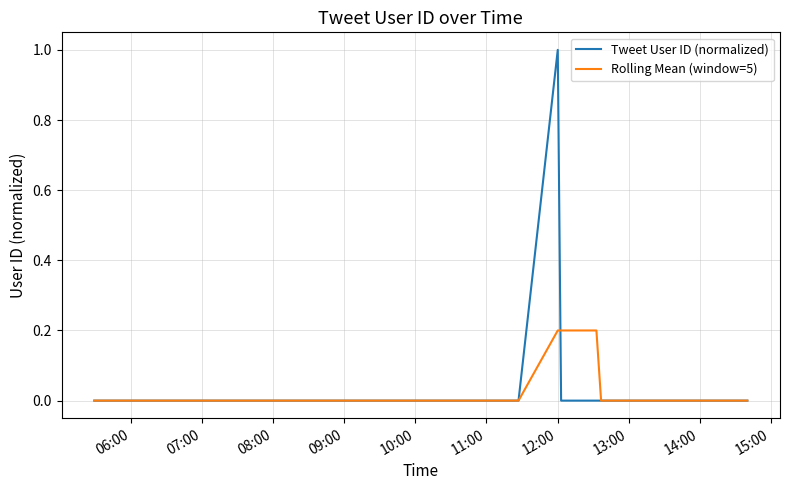

List the series in order of their peak value, lowest first.

Rolling Mean (window=5), Tweet User ID (normalized)